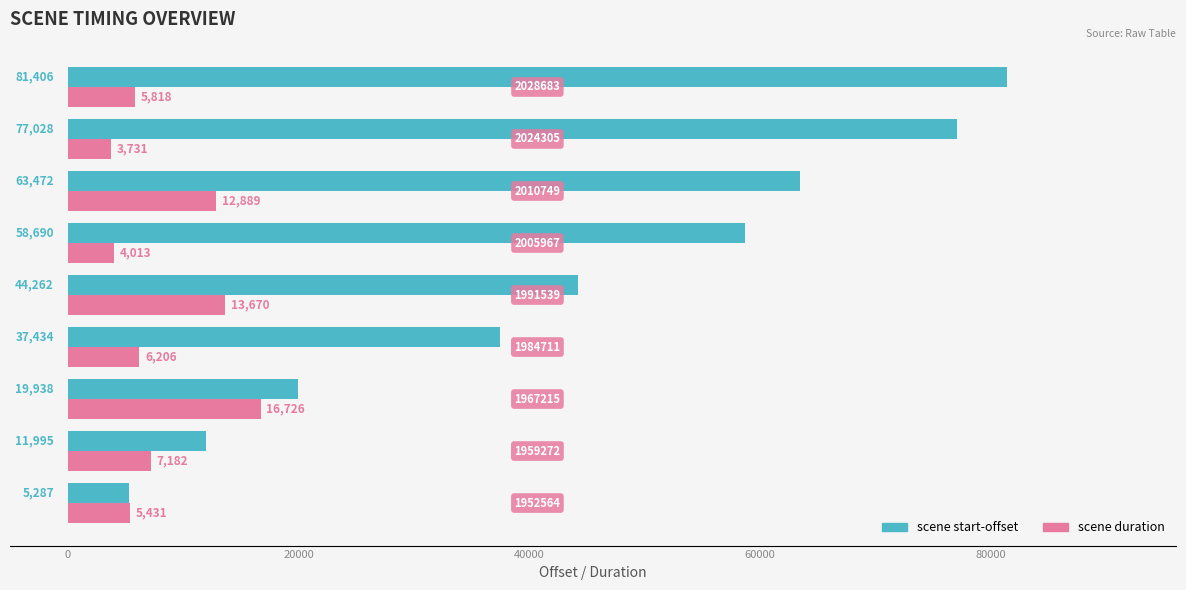

What is the maximum value for scene duration?

16726